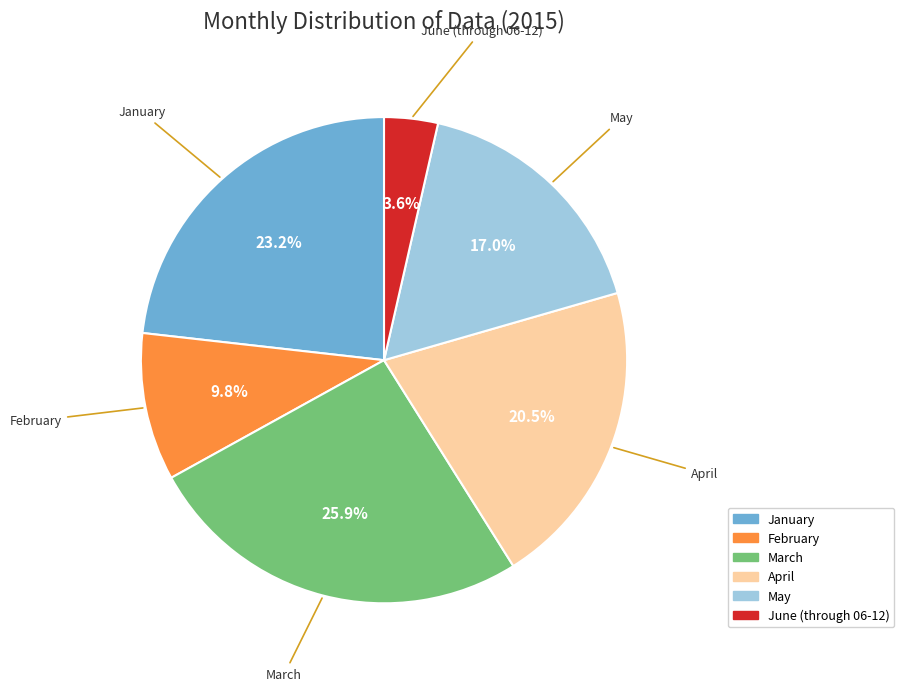

To the nearest percent, what percentage of the pie is February?

10%